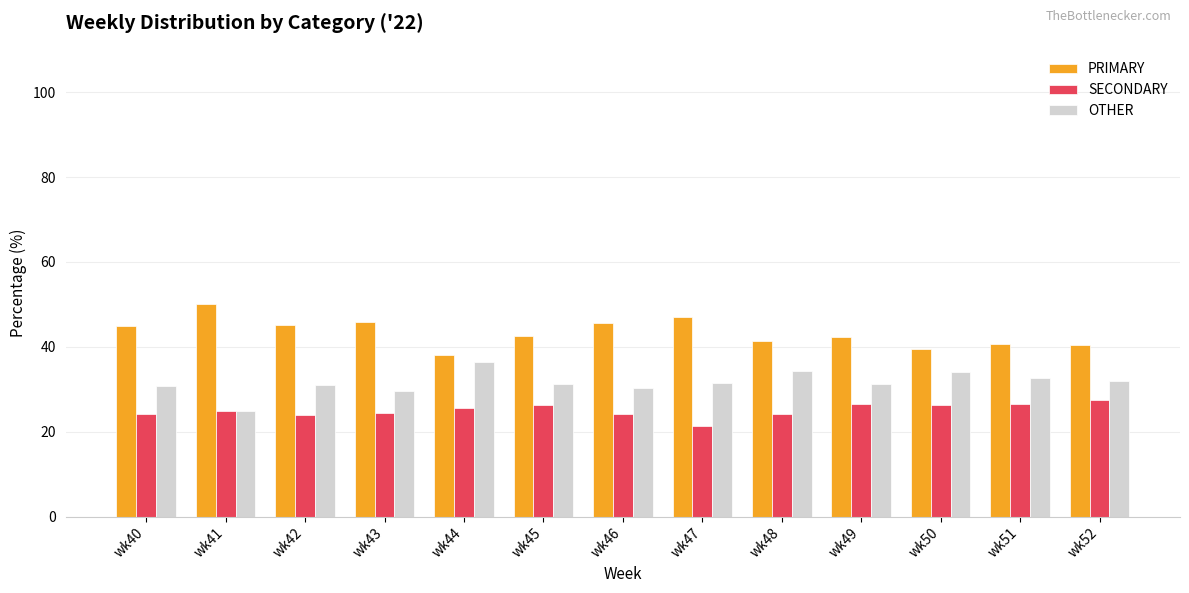

What is the total value across all series at wk42?

100.0